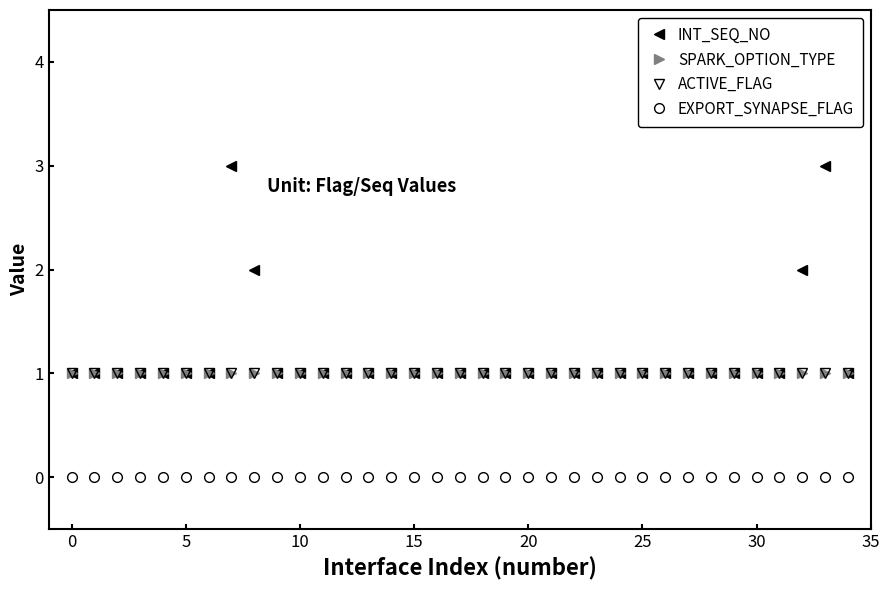

What is the highest value of the SPARK_OPTION_TYPE series?

1